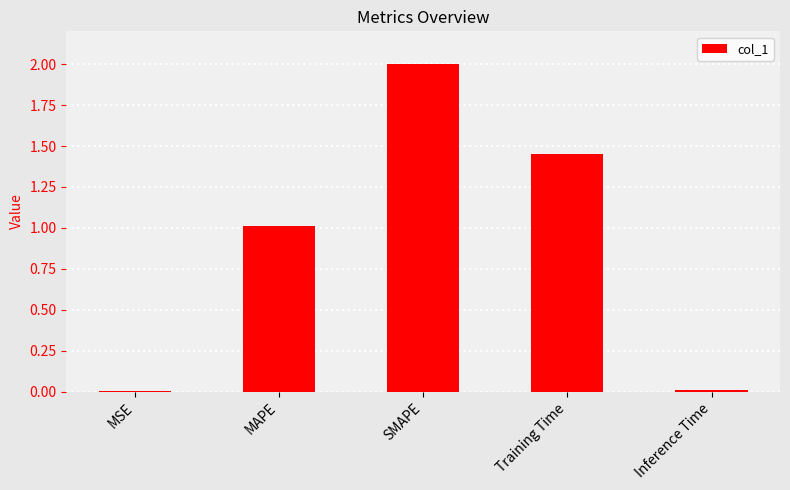

What is the sum of all values?

4.5